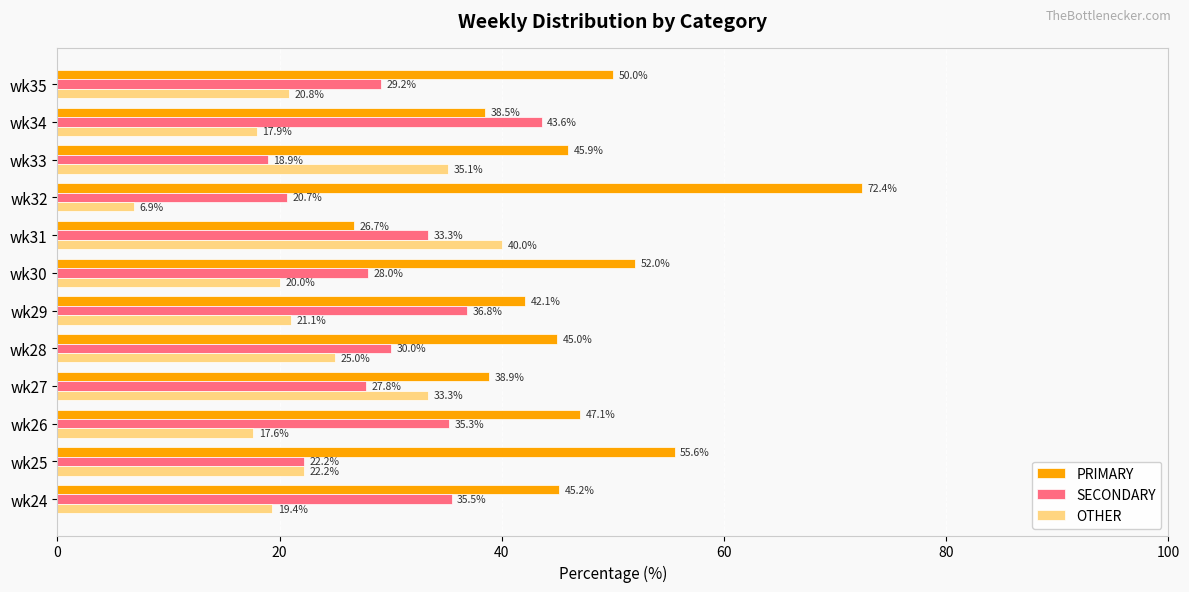

What is the difference between the second highest and second lowest values in the OTHER series?

17.5